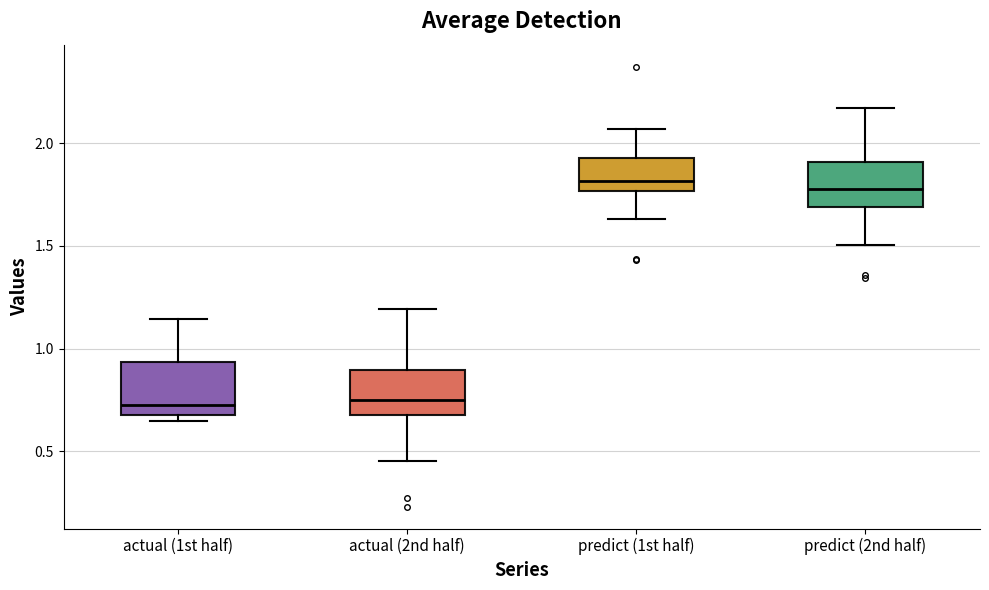

Reading left to right, transcribe this box plot: for each box, give where its median line is, the range the box spans, and where its two whiskers end, as read against the y-axis. The values are not printed on the chart, so give them approximately, as read against the axis.

actual (1st half): median 0.70 (just above the box's lower edge), box 0.70 to 0.95, whiskers 0.65 to 1.15
actual (2nd half): median 0.75, box 0.70 to 0.90, whiskers 0.45 to 1.20
predict (1st half): median 1.80, box 1.75 to 1.95, whiskers 1.65 to 2.05
predict (2nd half): median 1.80, box 1.70 to 1.90, whiskers 1.50 to 2.15